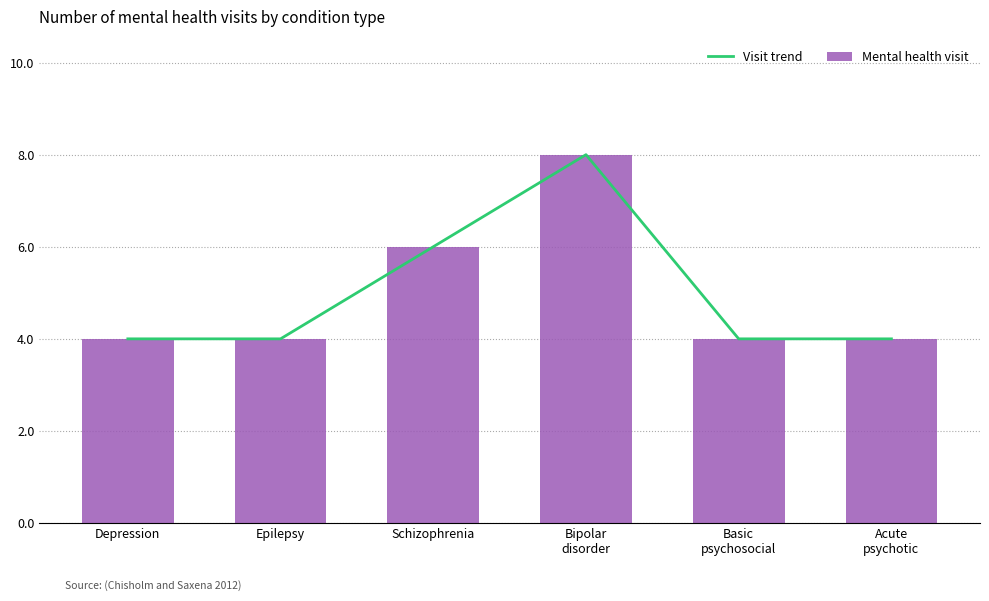

The Visit trend series shows 2 at Schizophrenia. True or false?

False